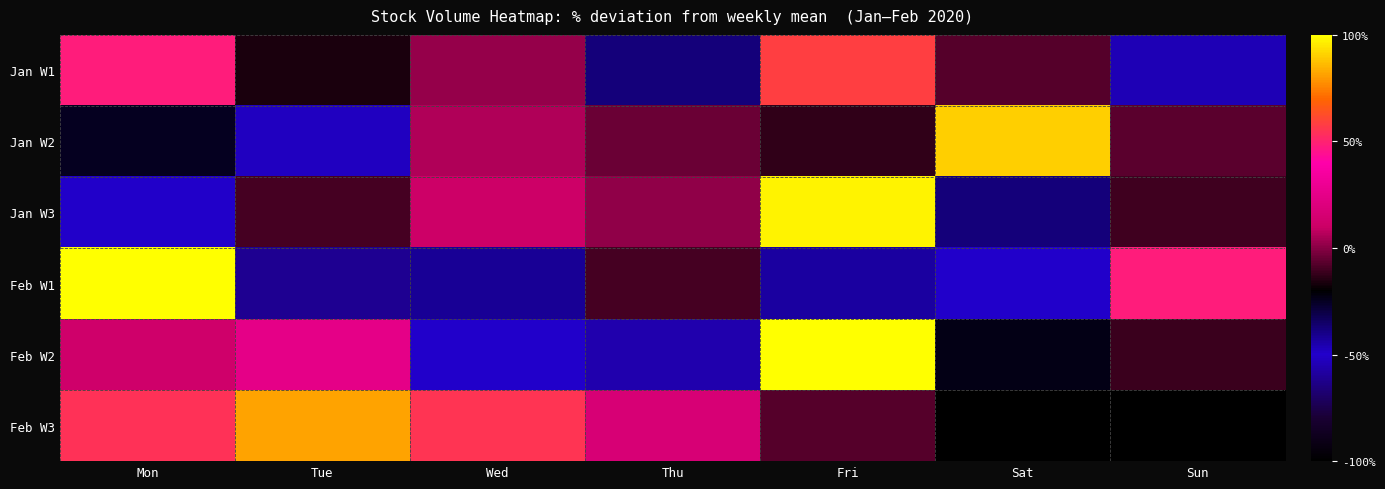

Which category has the highest value across all series?

Mon